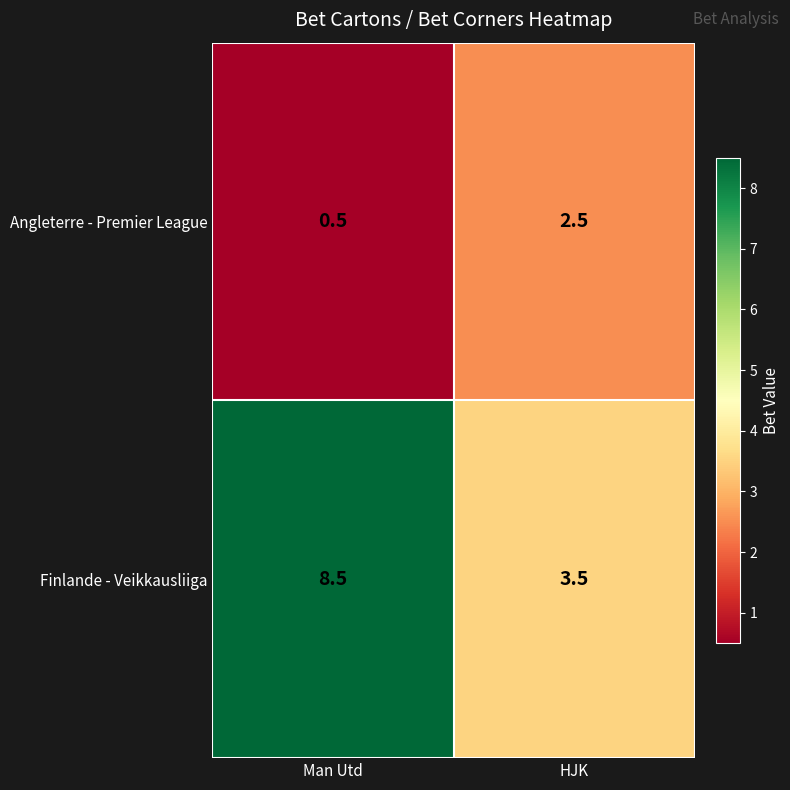

What is the difference between the Finlande - Veikkausliiga values at Man Utd and HJK?

5.0